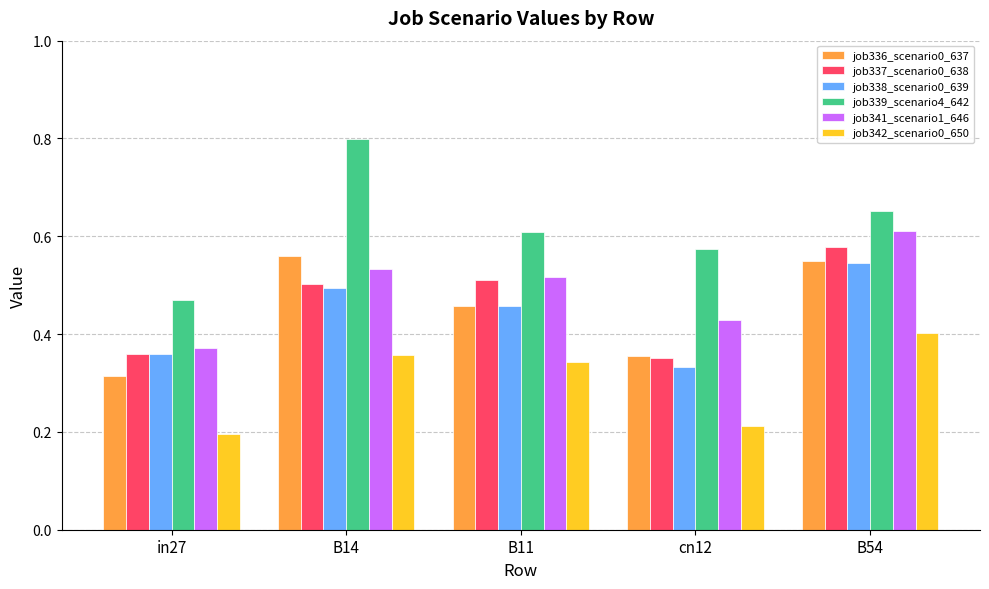

At which label is job336_scenario0_637 closest to 0?

in27